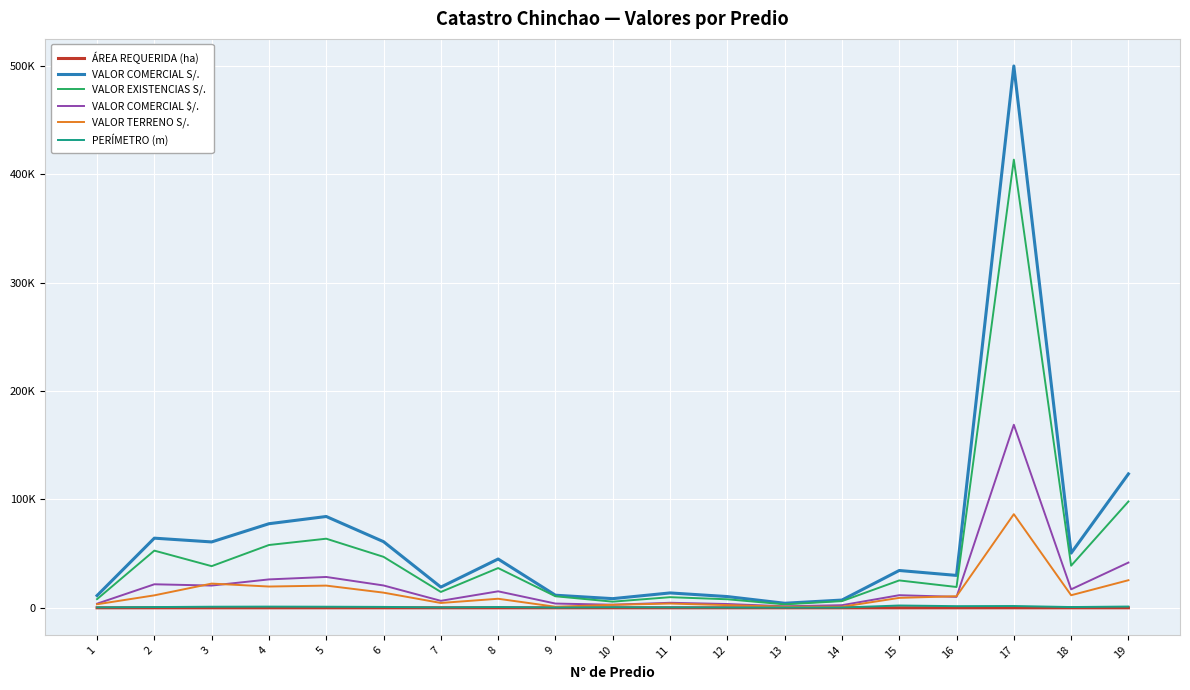

What are all the series names shown in the legend?

ÁREA REQUERIDA (ha), VALOR COMERCIAL S/., VALOR EXISTENCIAS S/., VALOR COMERCIAL $/., VALOR TERRENO S/., PERÍMETRO (m)